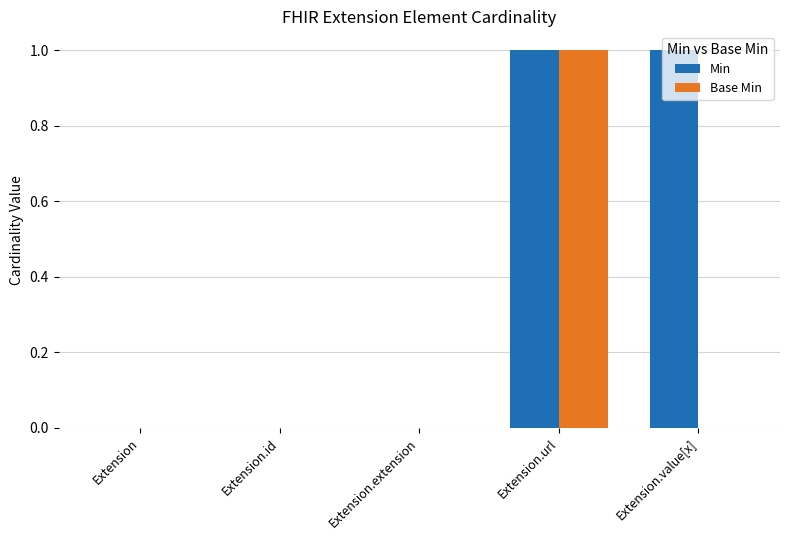

How many series are shown in this chart?

2